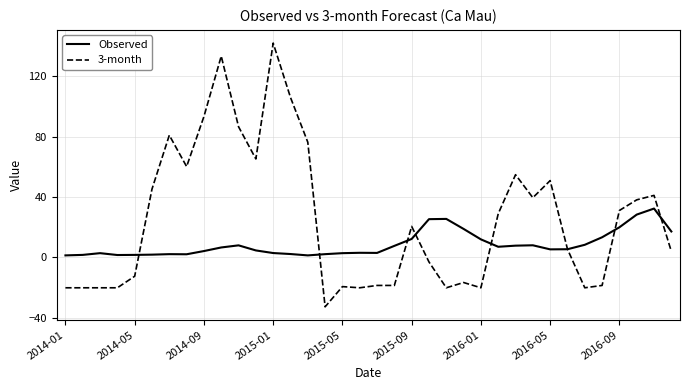

What is the maximum value shown in the chart?

142.1